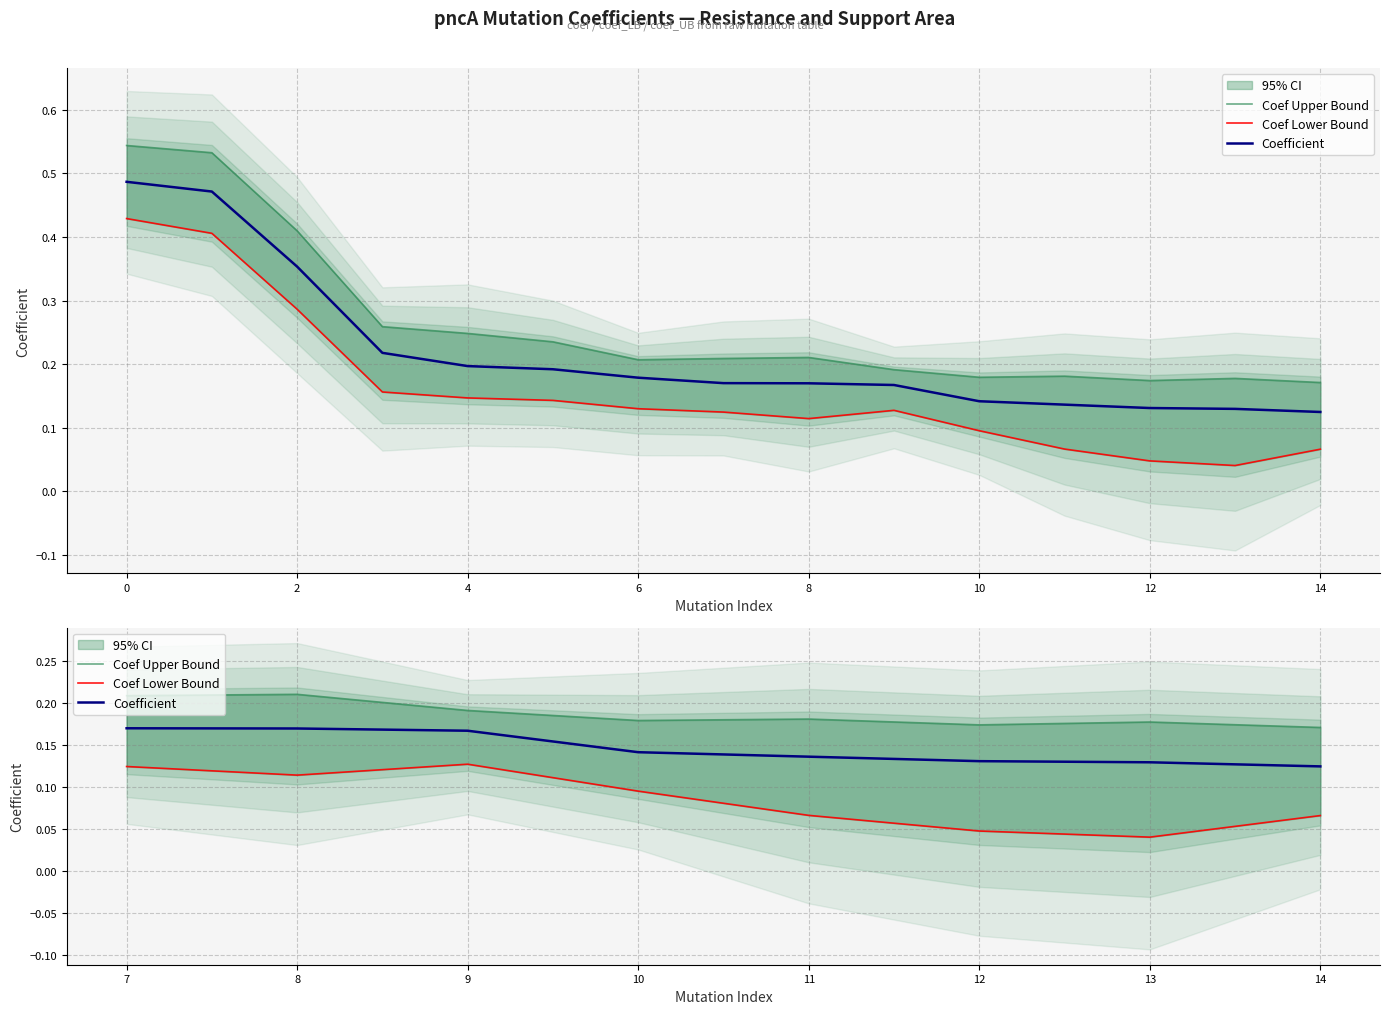

What is the sum of the Coef Upper Bound values at 10 and 13?

0.4